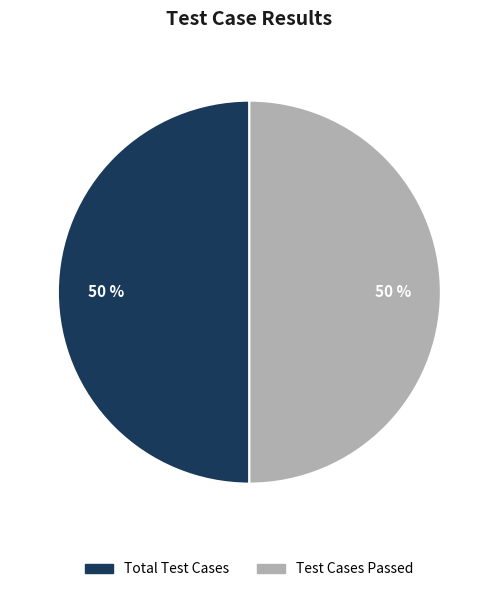

To the nearest percent, what is the average slice percentage?

50%